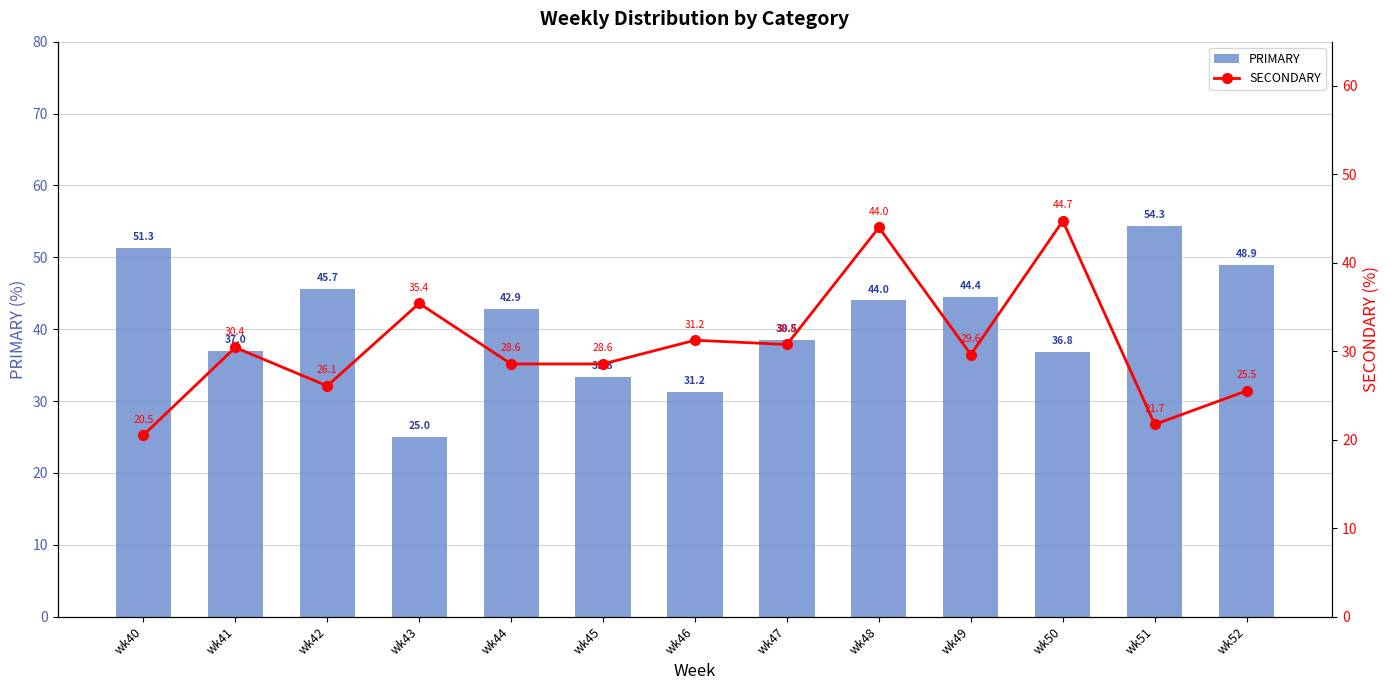

How many data points in SECONDARY are above 29?

7